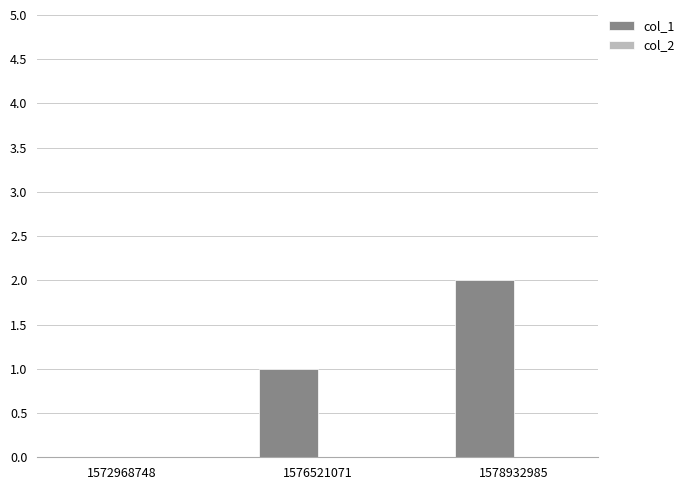

What is the change in value from 1572968748 to 1578932985?

+2